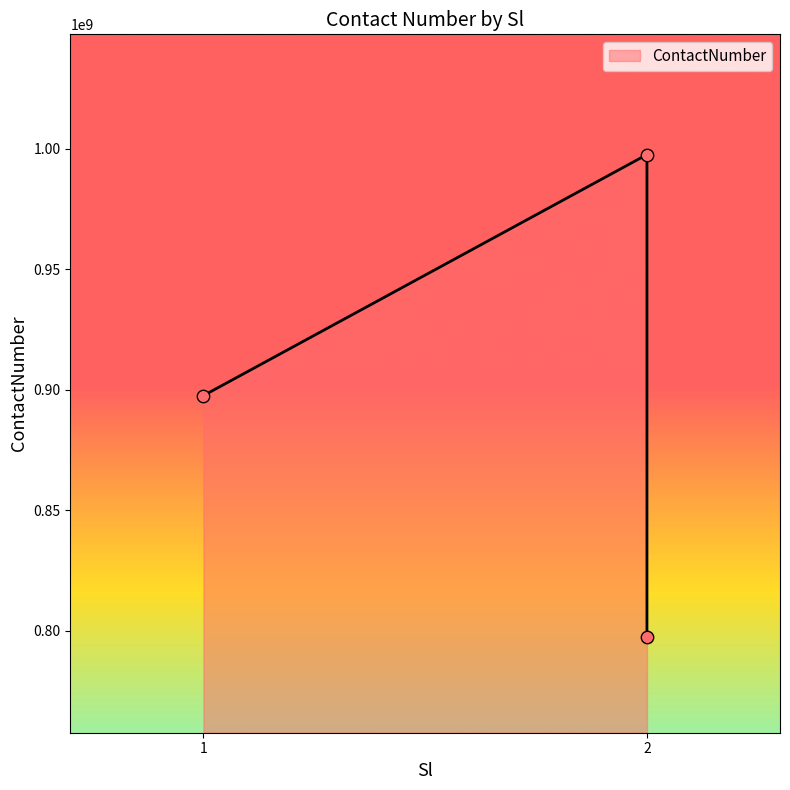

Between 2 and 1, which is larger?

1